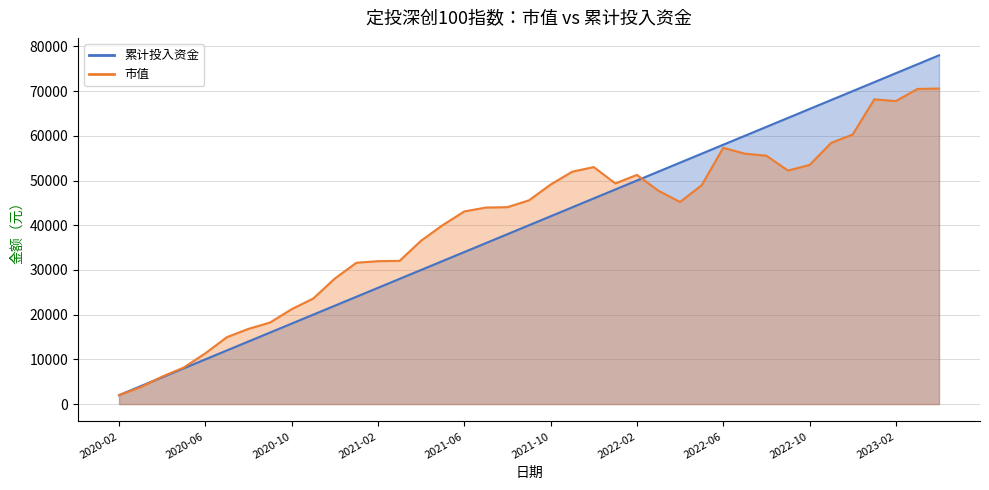

What is the minimum value for 市值?

2000.0